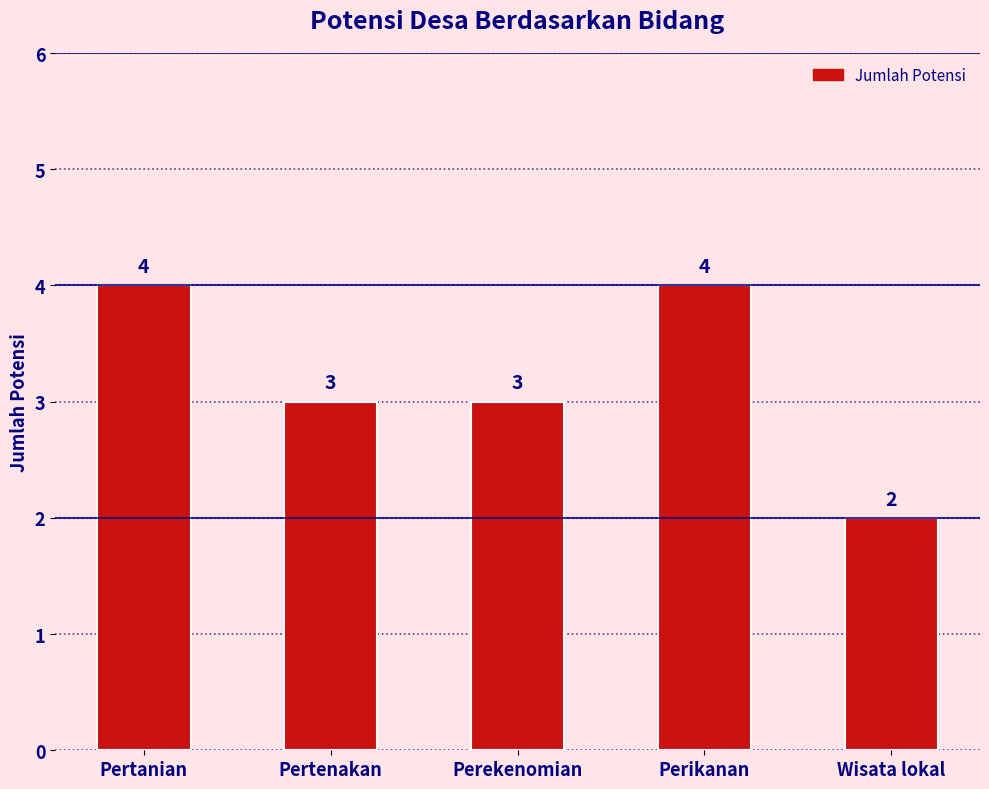

Between Perikanan and Perekenomian, which is larger?

Perikanan